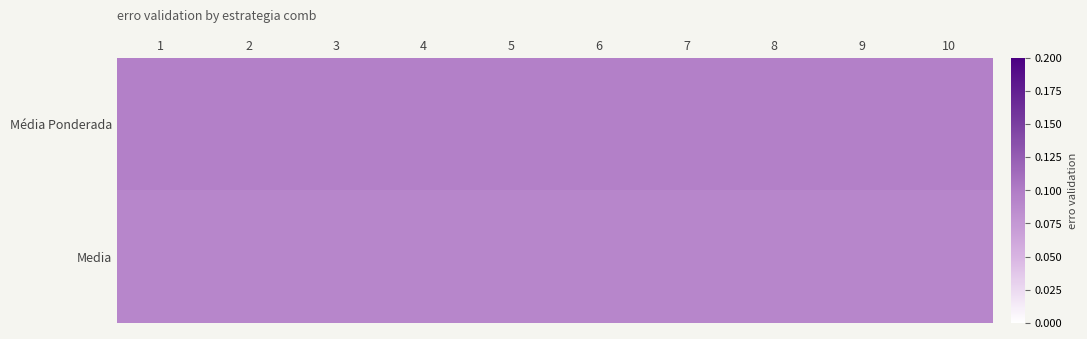

Rank the series by their maximum value, from lowest to highest.

Media, Média Ponderada